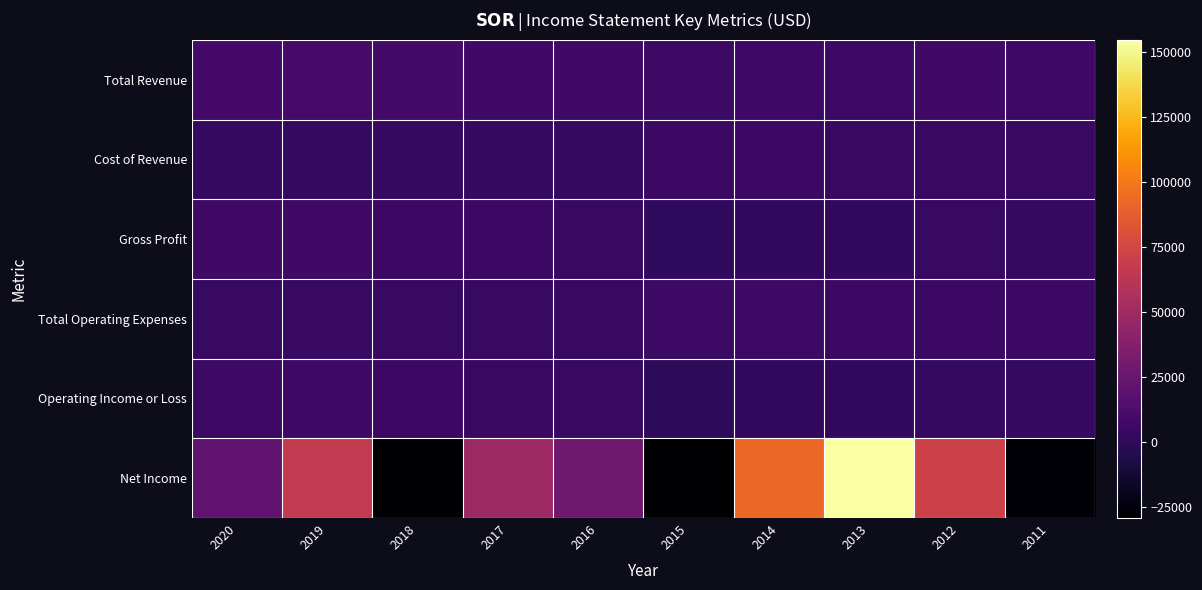

Reading left to right, transcribe all the data shown in this chart.

Total Revenue: 2020=9500	2019=9700	2018=8200	2017=7800	2016=7100	2015=5900	2014=6500	2013=6000	2012=7400	2011=6700
Cost of Revenue: 2020=2800	2019=2800	2018=3000	2017=3000	2016=3100	2015=5100	2014=4800	2013=4500	2012=4100	2011=4400
Gross Profit: 2020=6800	2019=6800	2018=5200	2017=4800	2016=4000	2015=900	2014=1700	2013=1500	2012=3200	2011=2400
Total Operating Expenses: 2020=3600	2019=3600	2018=3500	2017=3500	2016=3600	2015=5800	2014=5300	2013=4900	2012=4600	2011=4800
Operating Income or Loss: 2020=5900	2019=6100	2018=4700	2017=4300	2016=3500	2015=200	2014=1200	2013=1100	2012=2800	2011=1900
Net Income: 2020=21200	2019=65700	2018=-27800	2017=48700	2016=27900	2015=-29200	2014=92600	2013=154800	2012=71200	2011=-27400